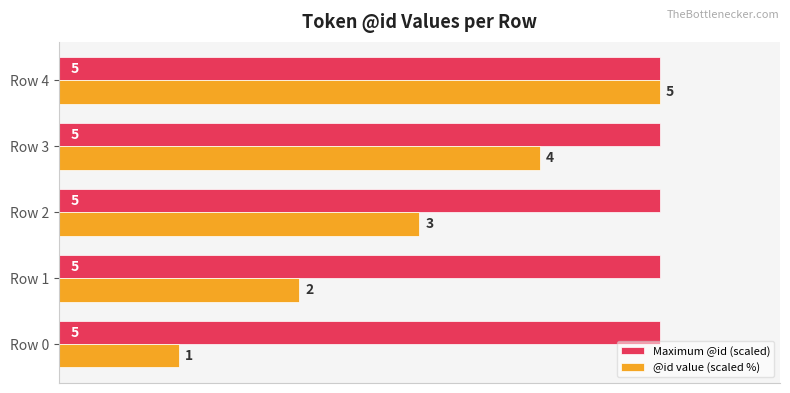

What are all the series names shown in the legend?

Maximum @id (scaled), @id value (scaled %)